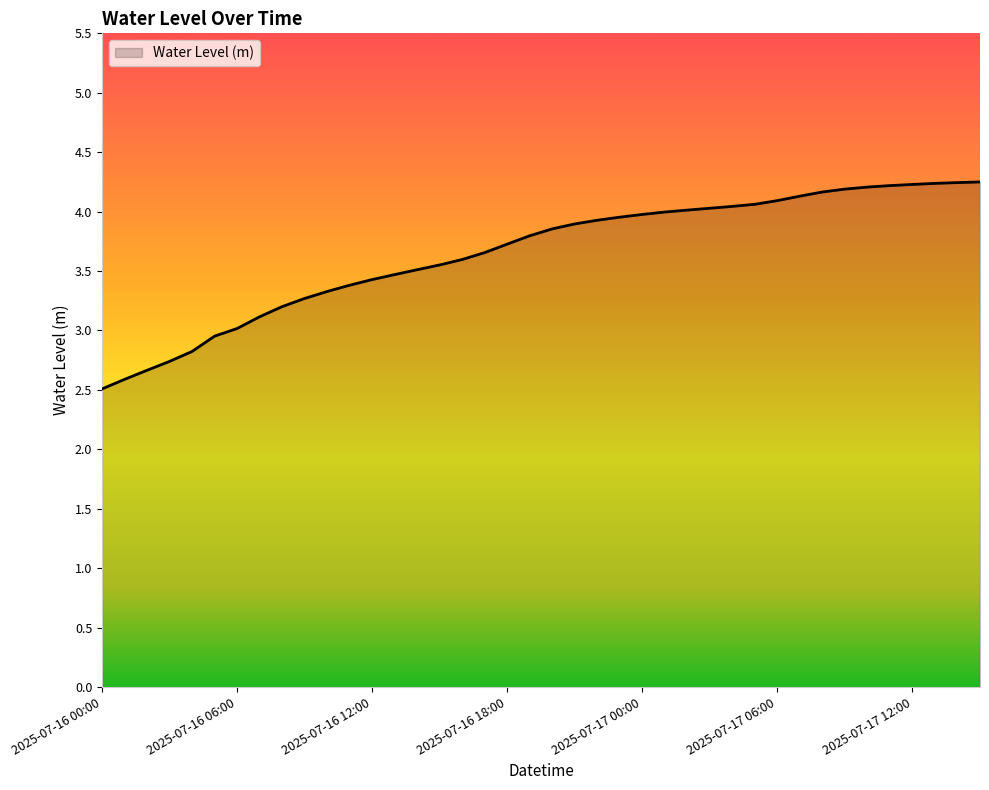

How many lines are shown in the chart?

1